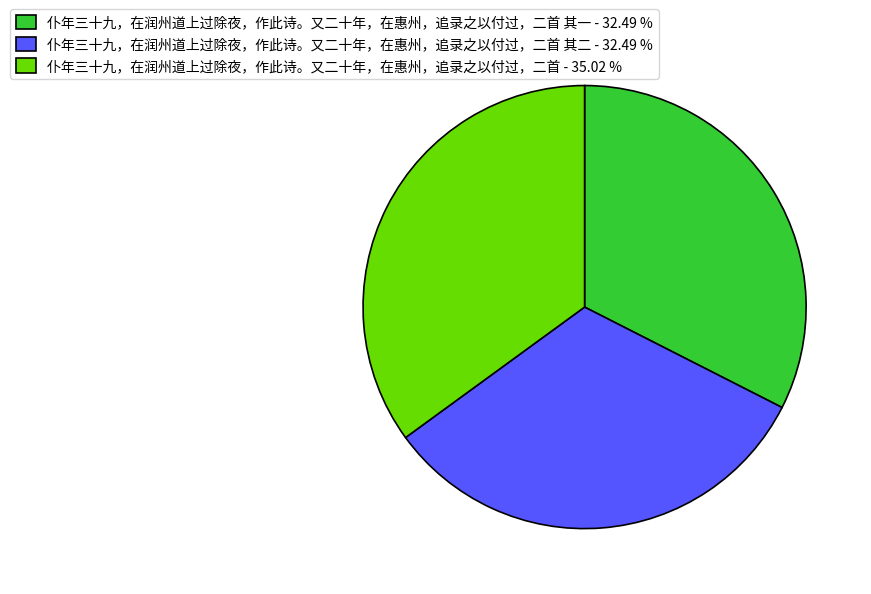

What is the ratio of the value at 仆年三十九，在润州道上过除夜，作此诗。又二十年，在惠州，追录之以付过，二首 其二 - 32.49 % to the value at 仆年三十九，在润州道上过除夜，作此诗。又二十年，在惠州，追录之以付过，二首 其一 - 32.49 %?

1.0